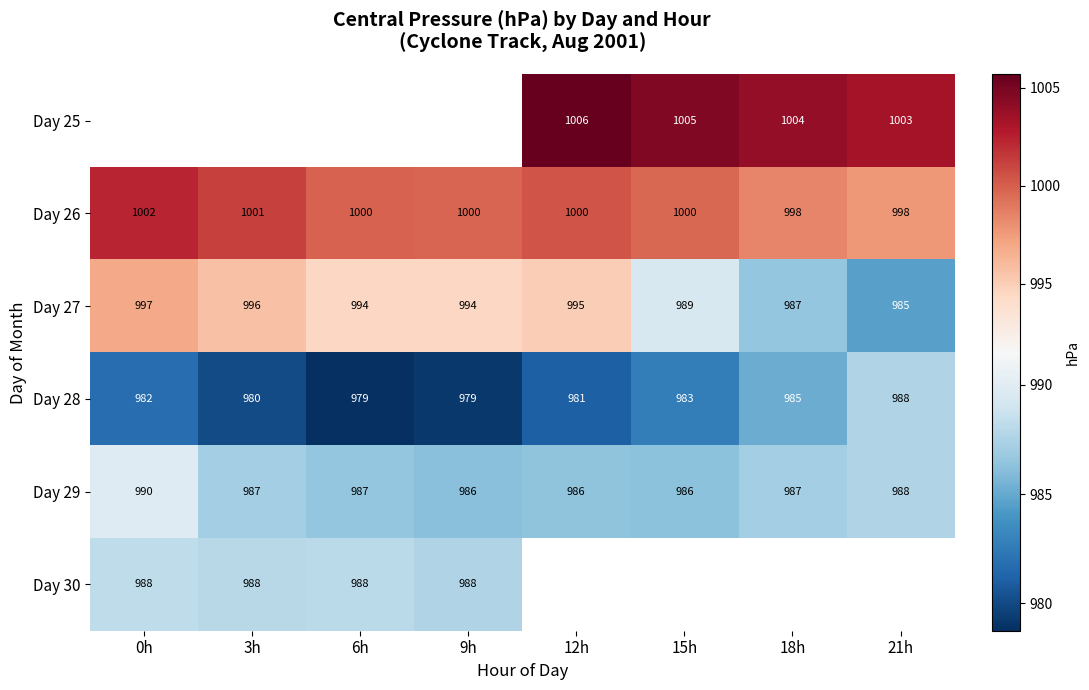

What is the spread (max minus min) of values at 12h?

24.7